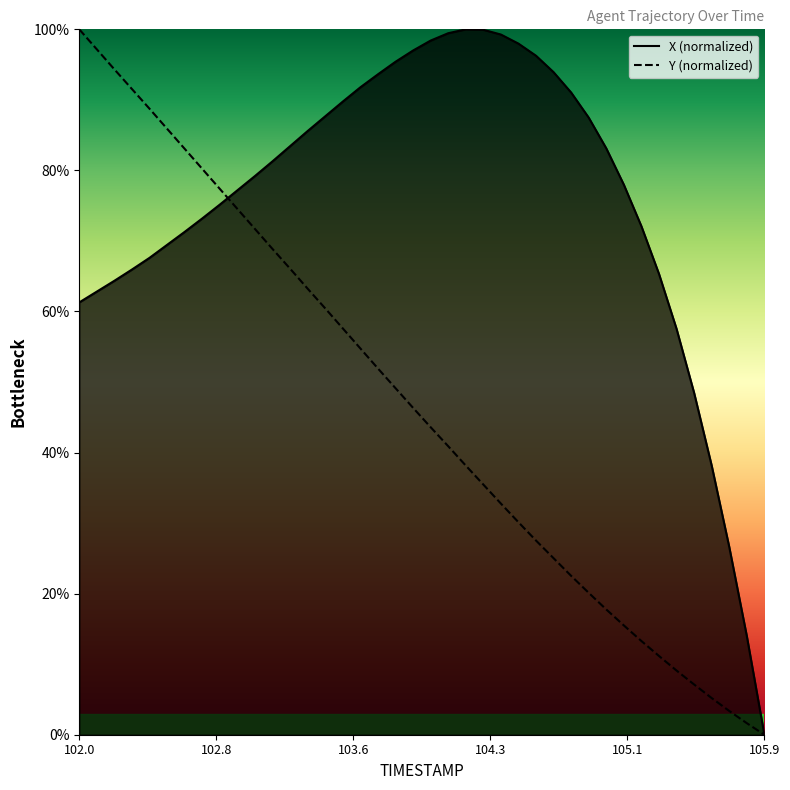

Count the number of categories in the chart.

40